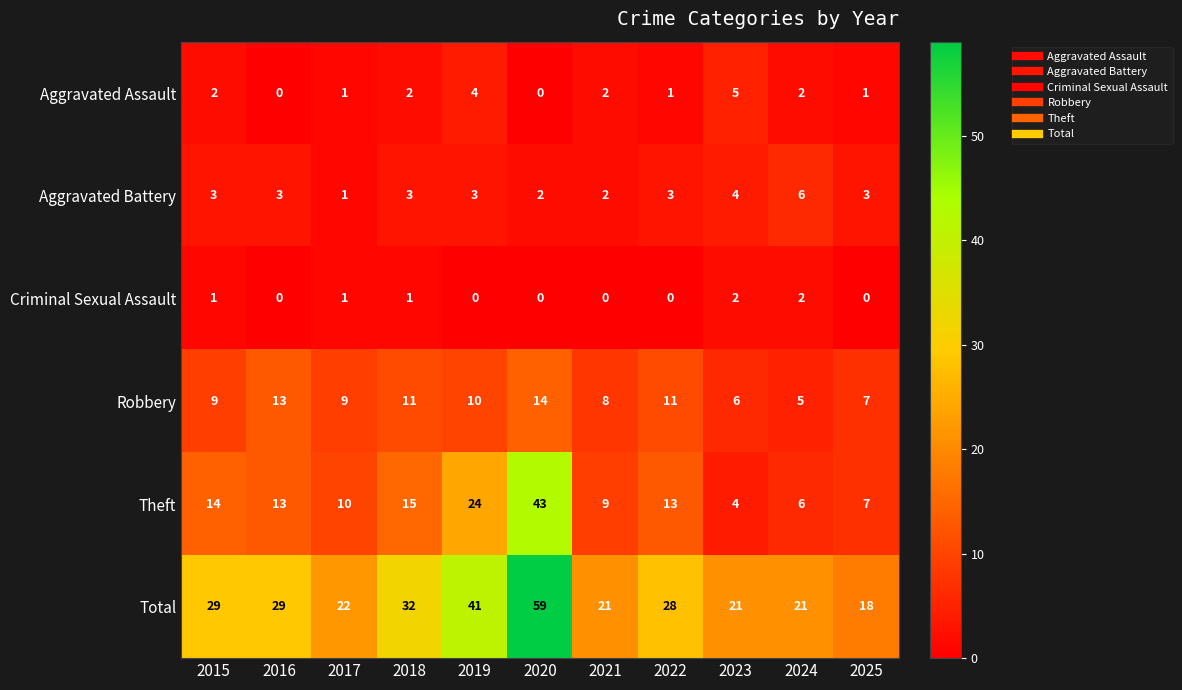

The value of Aggravated Assault at 2021 is 1. True or false?

False